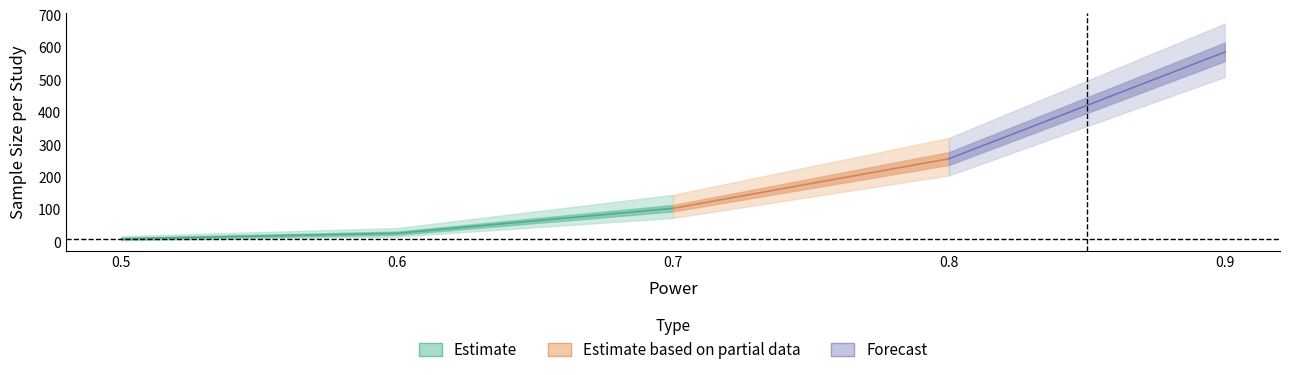

Reading right to left, extract all data points from this chart.

Study.1: 586	257	104	27	10
Study.2: 586	257	104	27	10
Study.3: 586	257	104	27	10
Study.4: 586	257	104	27	10
Study.5: 586	257	104	27	10
Study.6: 586	257	104	27	10